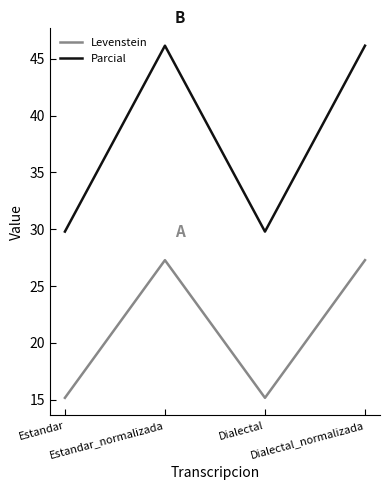

What is the maximum value shown in the chart?

46.2